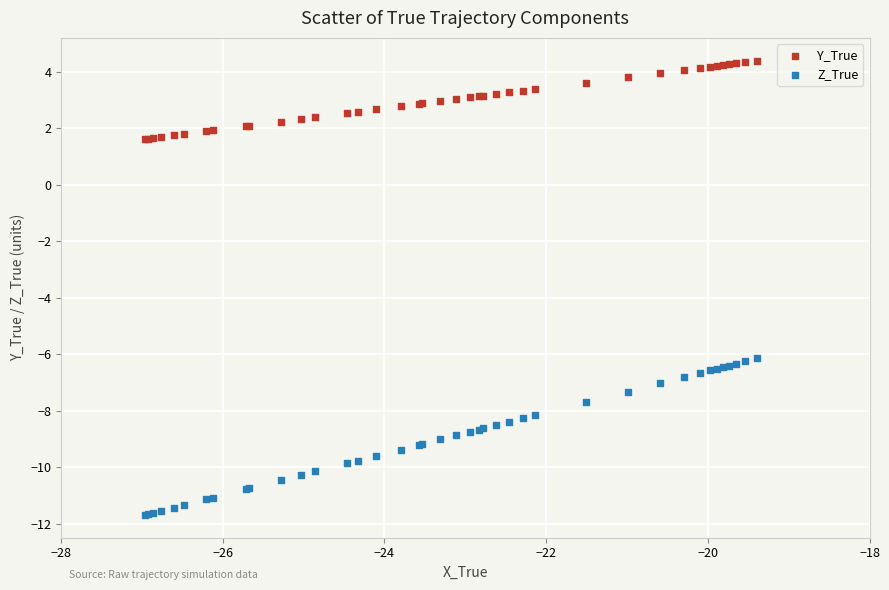

Which series contains the lowest Y value?

Z_True